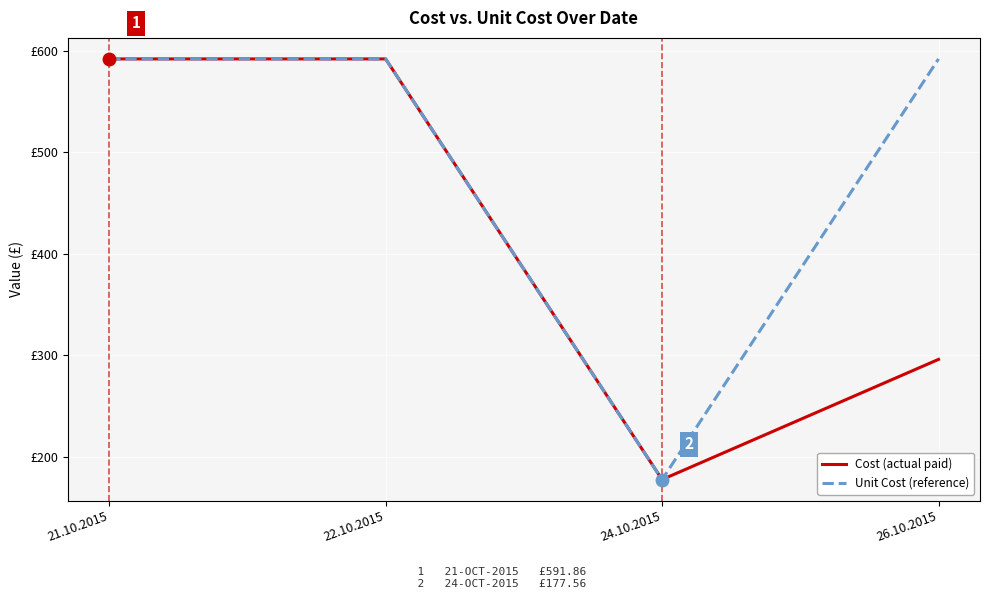

Does the chart have visible grid lines?

Yes